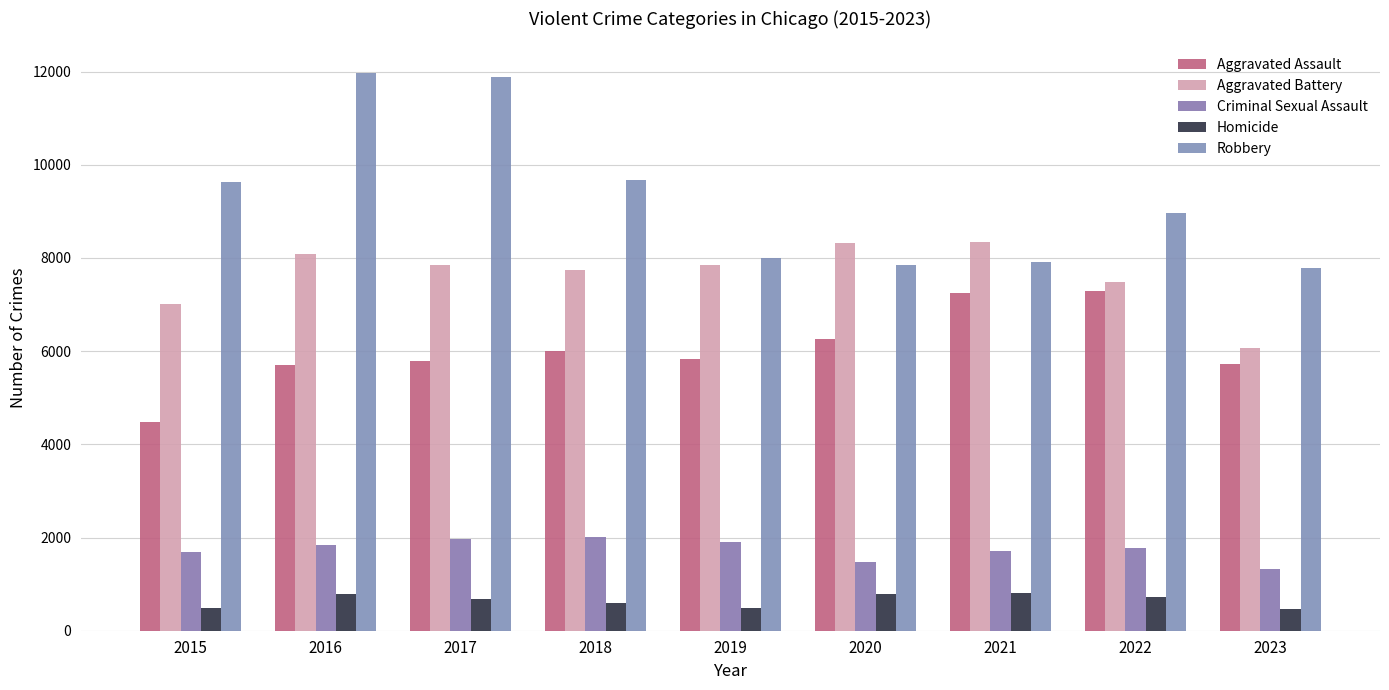

True or false: Aggravated Battery has a value of 2468 at 2016.

False